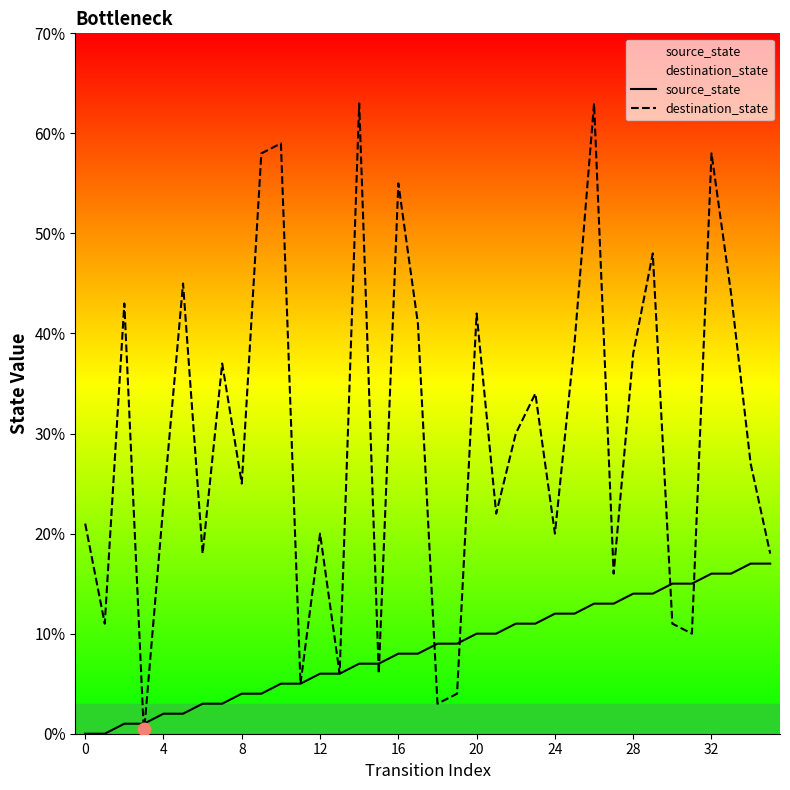

What are all the series names shown in the legend?

source_state, destination_state